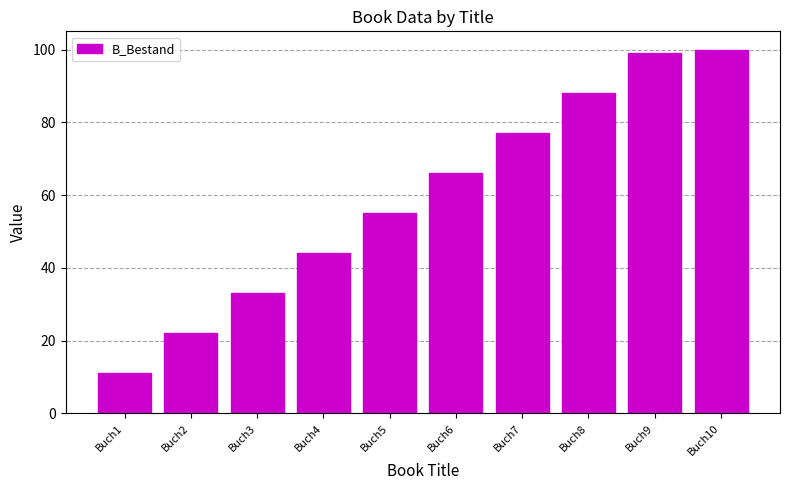

What is the value of the 10th bar from the left?

100